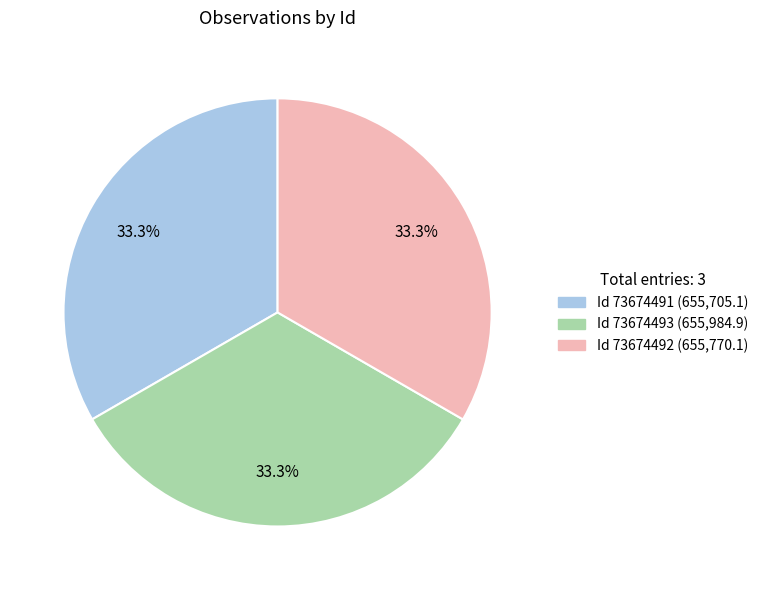

Does any single category account for the majority?

No